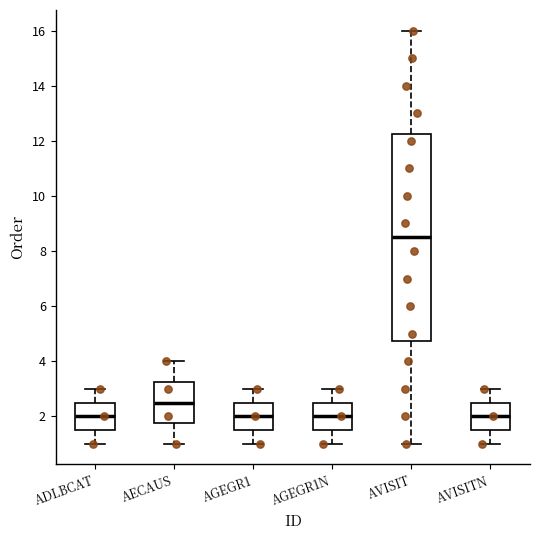

Which box's median line is the highest?

AVISIT